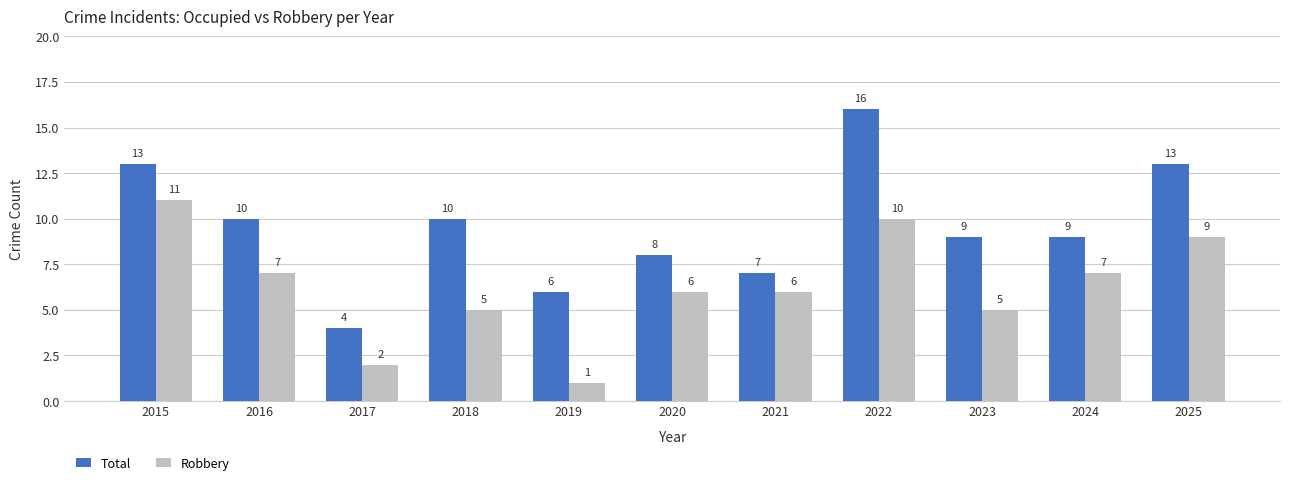

What is the value of the Robbery bar at the 7th from the left?

6